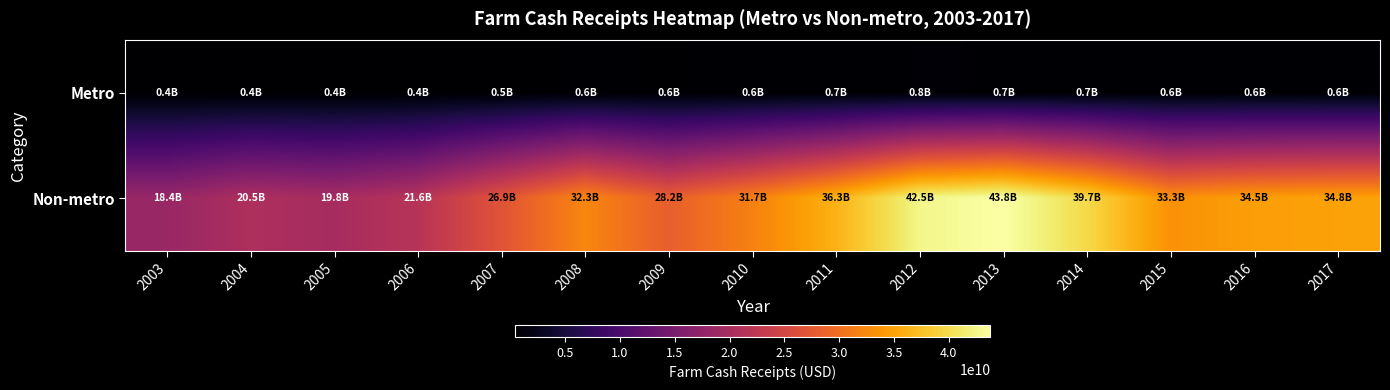

Reading left to right, transcribe all the data shown in this chart.

Metro: 2003=407553000	2004=437561000	2005=412398000	2006=440067000	2007=508466000	2008=604024000	2009=566848000	2010=620507000	2011=688918000	2012=752001000	2013=741914000	2014=653843000	2015=616534000	2016=629692000	2017=627921000
Non-metro: 2003=18362233000	2004=20539253000	2005=19798522000	2006=21609573000	2007=26920910000	2008=32296354000	2009=28174782000	2010=31738851000	2011=36284742000	2012=42533497000	2013=43809884000	2014=39745091000	2015=33319912000	2016=34497578000	2017=34839397000